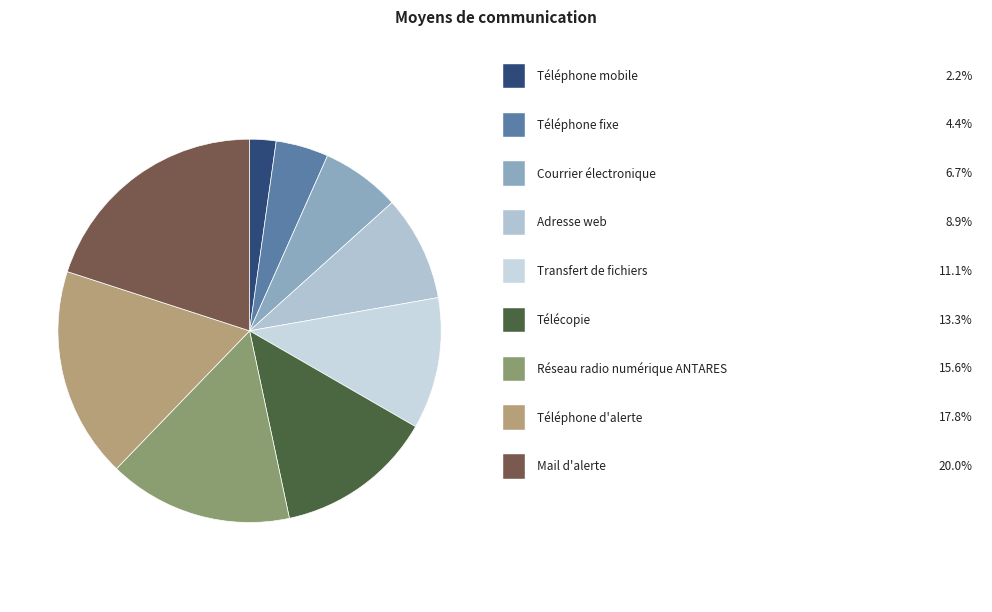

Count the number of slices in the pie.

9